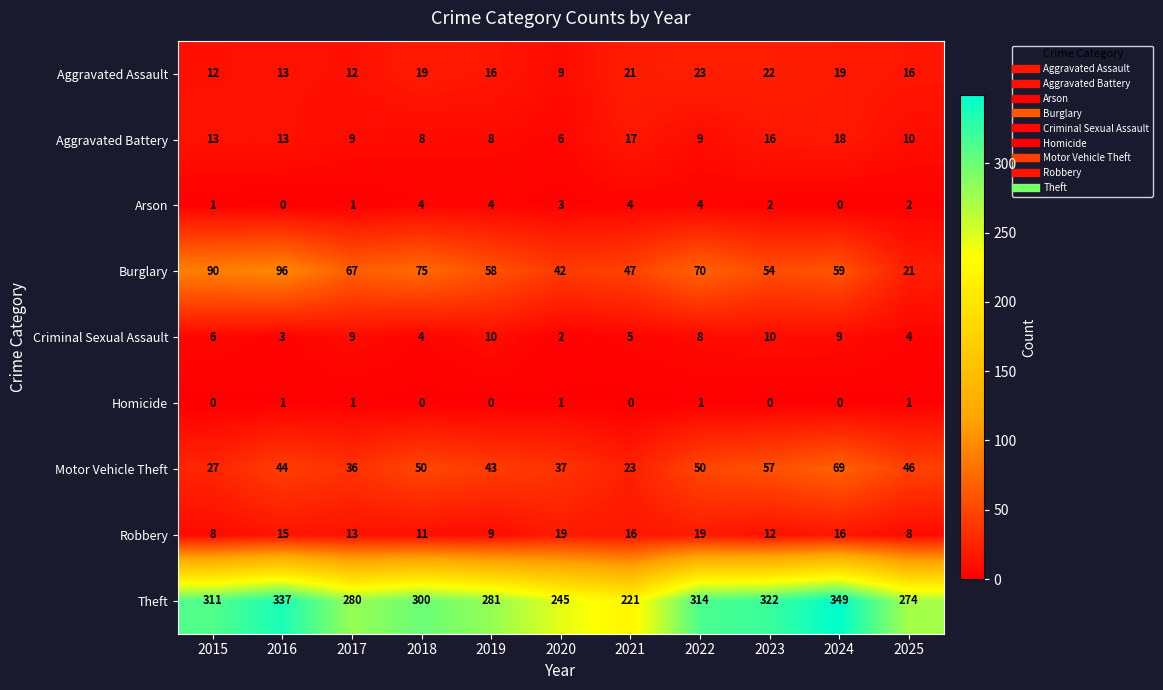

At which category is the sum across all series the highest?

2024